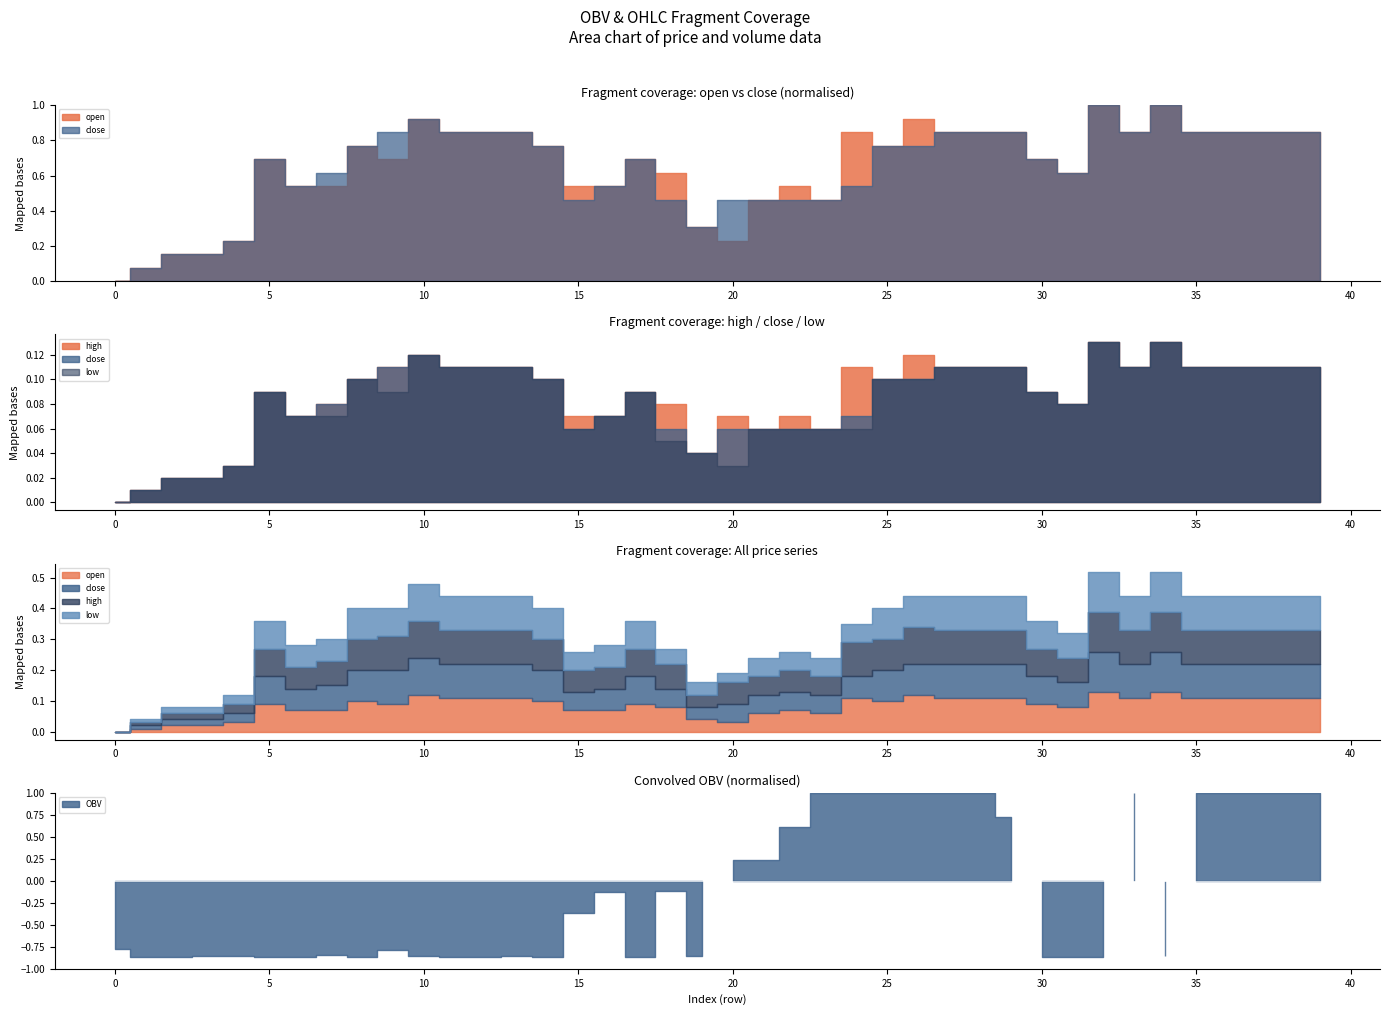

True or false: close and high intersect in this chart.

False